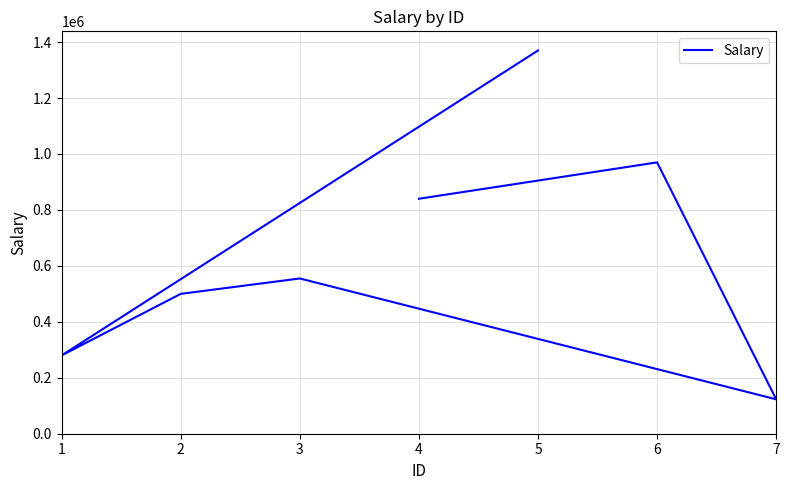

Is it true that the value at 7 is 52768?

False